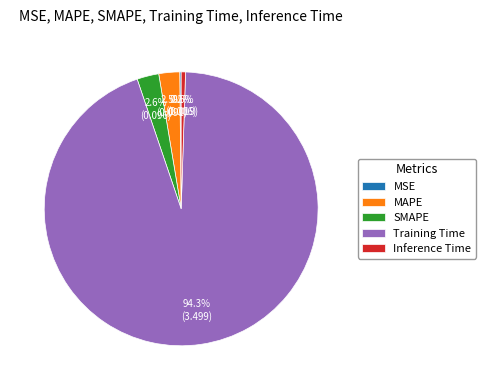

Which has a higher value, MAPE or Training Time?

Training Time